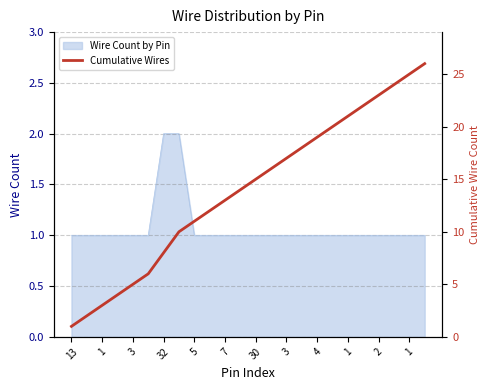

At which category does the chart reach its minimum across all series?

13